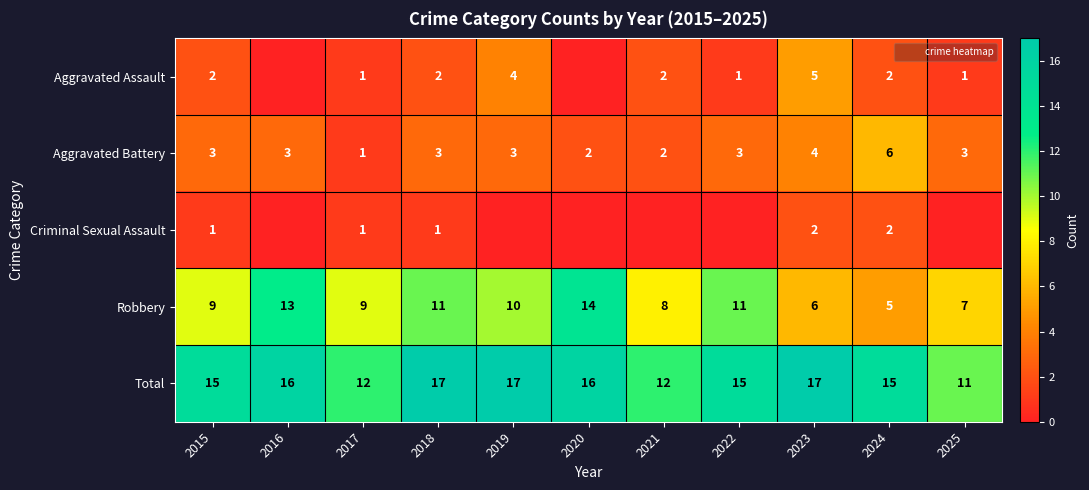

What is the sum of all Total values?

163